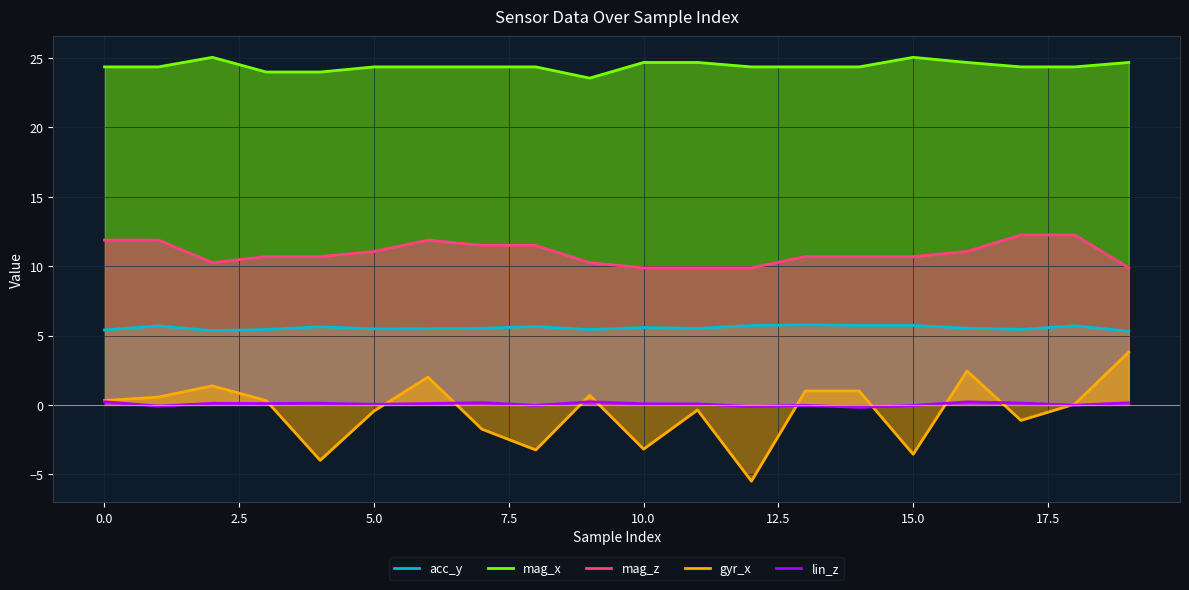

List the series in order of their peak value, highest first.

mag_x, mag_z, acc_y, gyr_x, lin_z